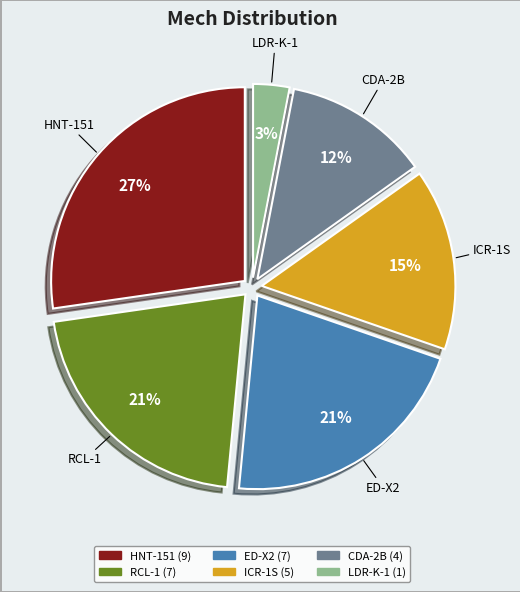

Count the number of slices in the pie.

6